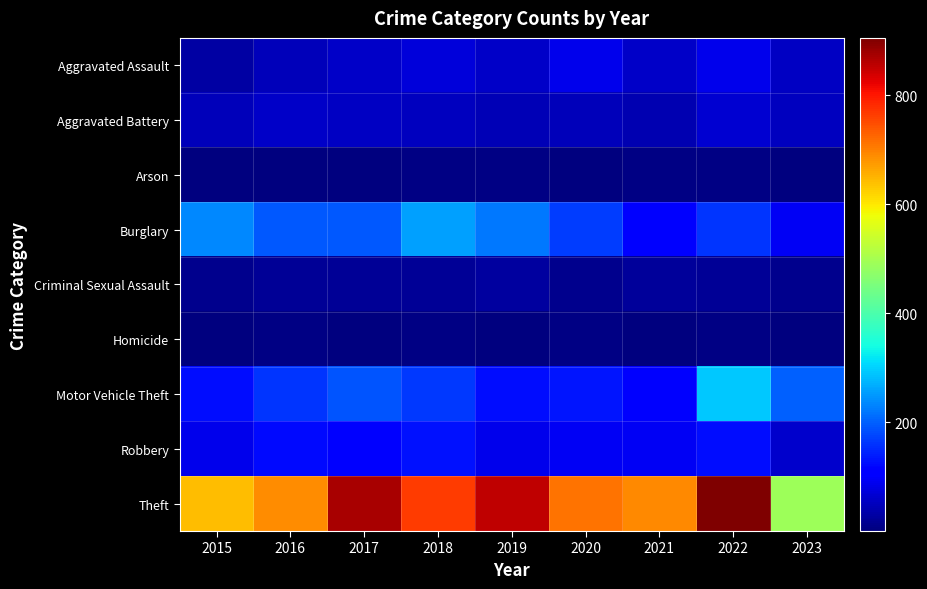

Rank the series at 2020 from highest to lowest value.

Theft, Burglary, Motor Vehicle Theft, Robbery, Aggravated Assault, Aggravated Battery, Criminal Sexual Assault, Homicide, Arson